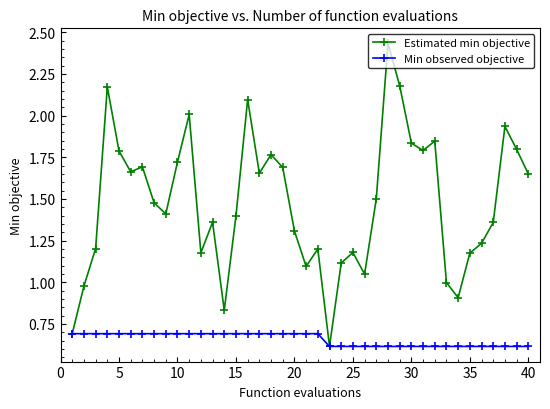

What is the value of the Min observed objective point at the 35th from the left?

0.6